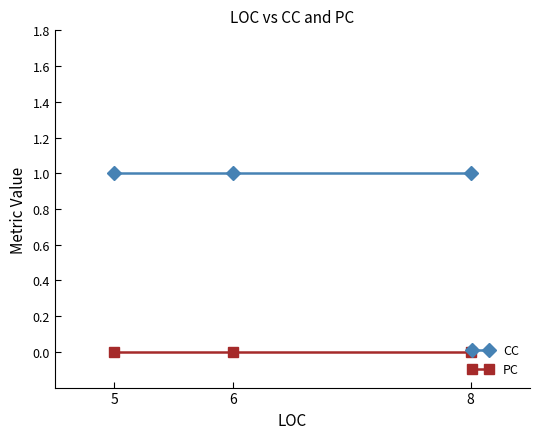

Rank the series by their average value, from lowest to highest.

PC, CC